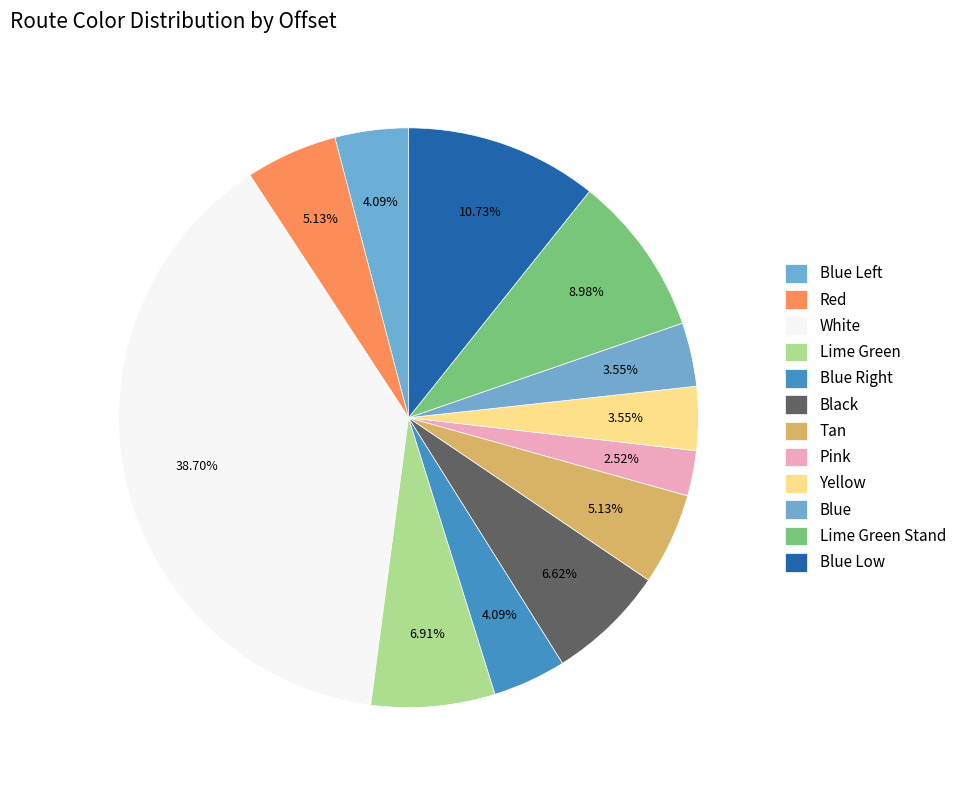

Count the number of slices in the pie.

12